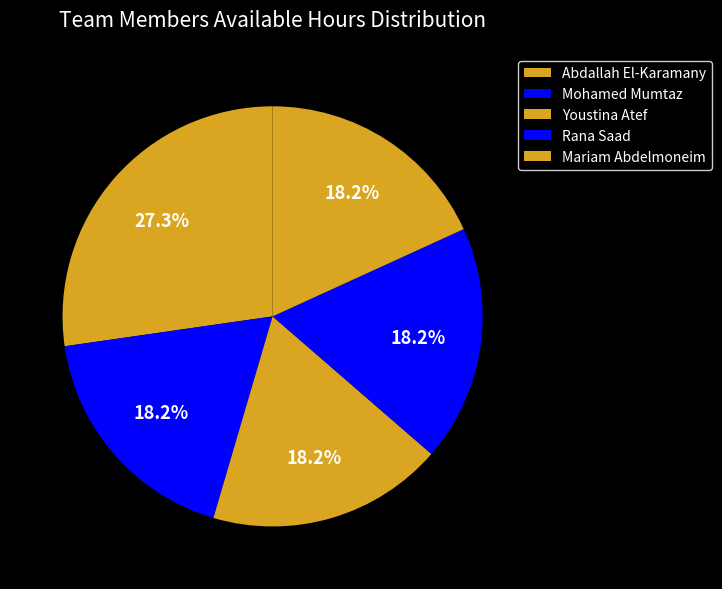

How many segments does this pie chart have?

5